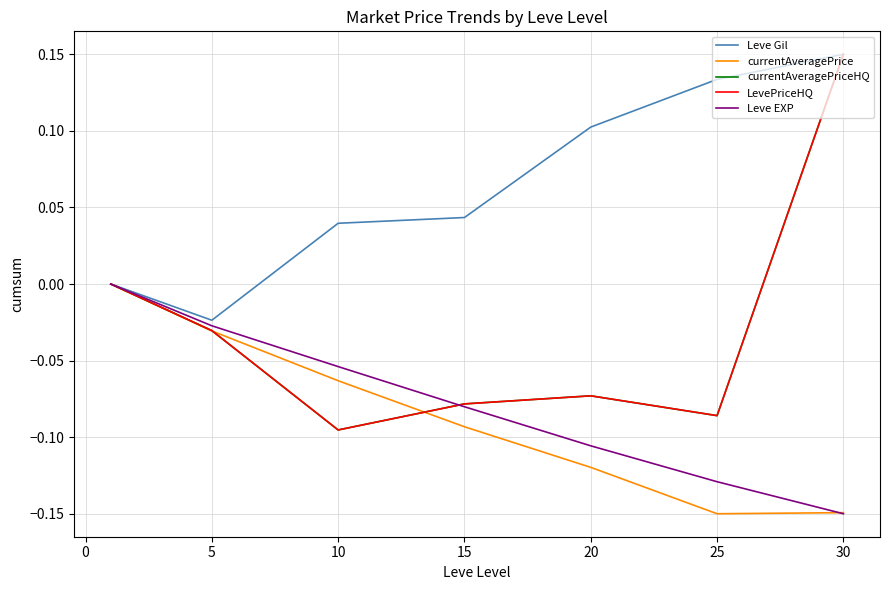

Does the chart display data point markers on the line(s)?

No